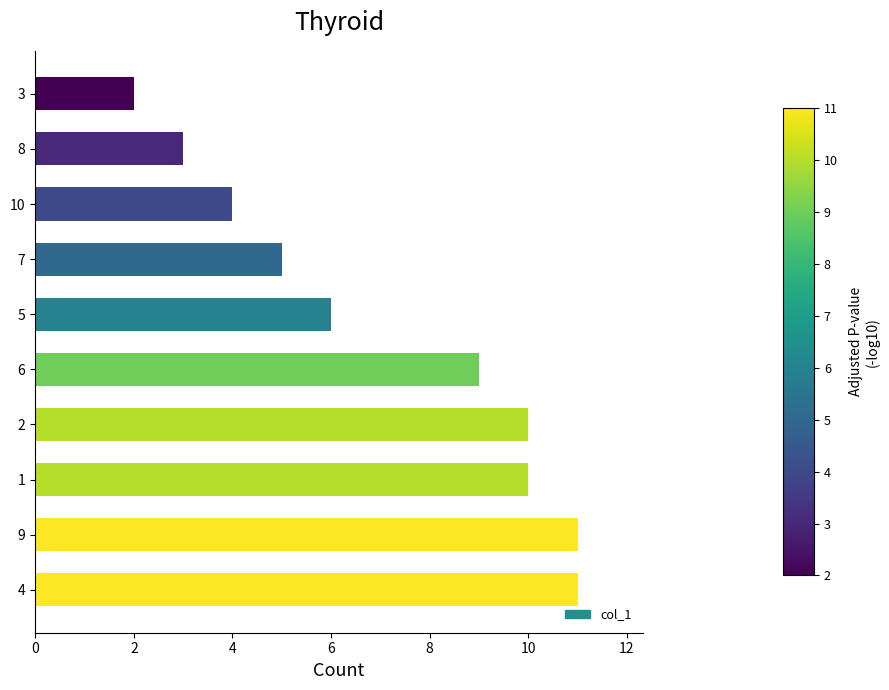

Is it true that the value at 4 is 4?

False